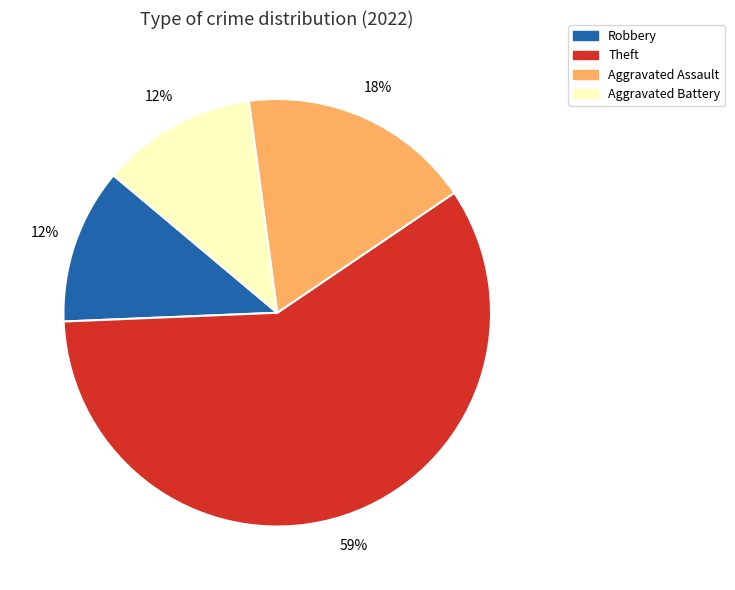

Which category accounts for the majority?

Theft